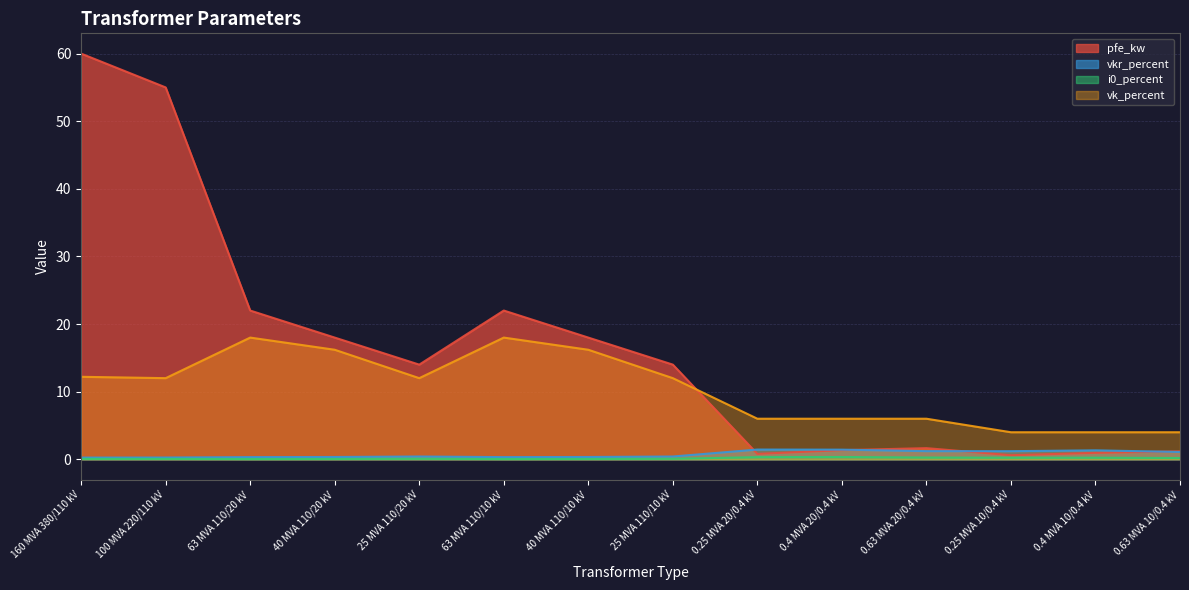

List the labels in order of vk_percent value, largest first.

63 MVA 110/20 kV, 63 MVA 110/10 kV, 40 MVA 110/20 kV, 40 MVA 110/10 kV, 160 MVA 380/110 kV, 100 MVA 220/110 kV, 25 MVA 110/20 kV, 25 MVA 110/10 kV, 0.25 MVA 20/0.4 kV, 0.4 MVA 20/0.4 kV, 0.63 MVA 20/0.4 kV, 0.25 MVA 10/0.4 kV, 0.4 MVA 10/0.4 kV, 0.63 MVA 10/0.4 kV